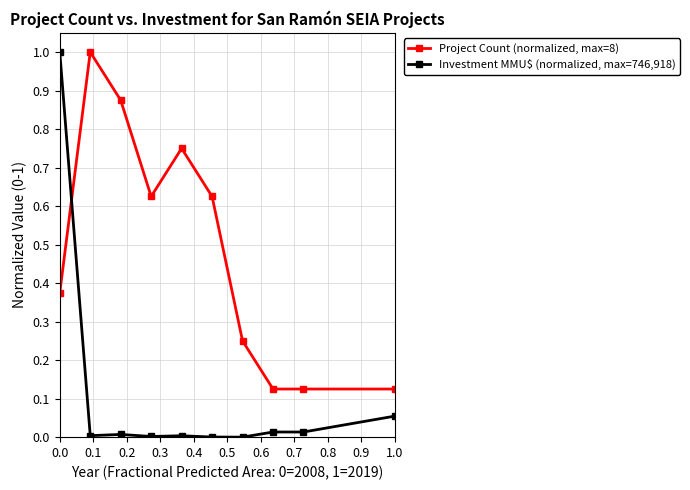

What is the maximum value shown in the chart?

1.0